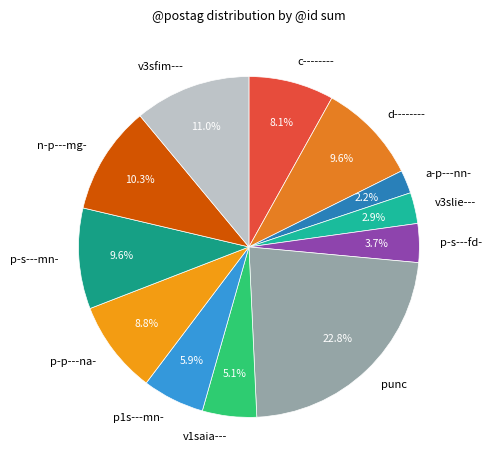

Is there a majority slice in this chart?

No